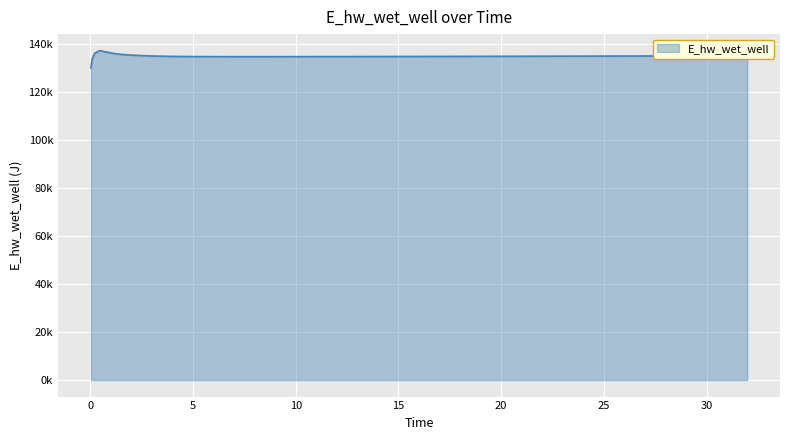

Does the chart display data point markers on the line(s)?

No